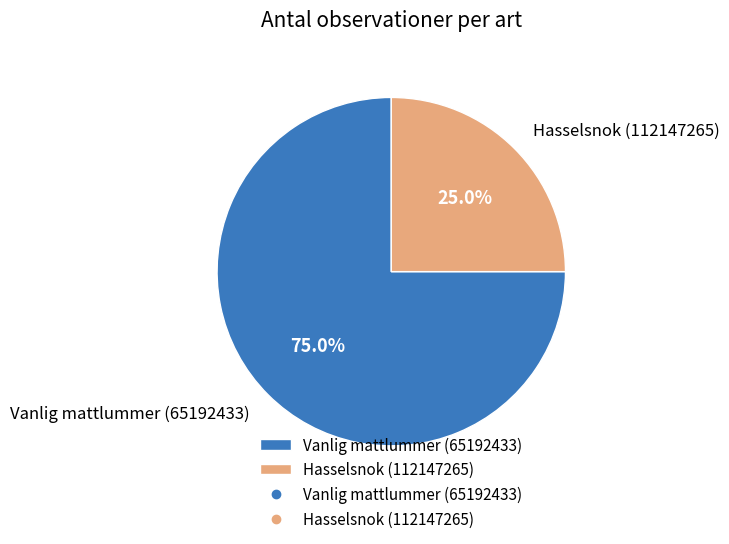

How much of the chart is everything except Vanlig mattlummer (65192433)?

25.0%